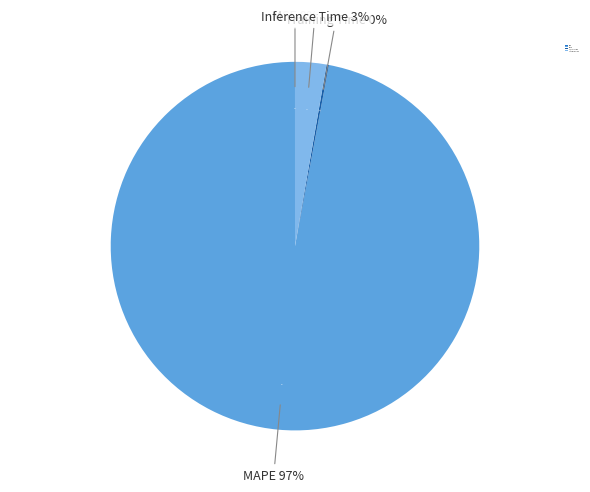

Is MAPE the majority of the pie?

Yes